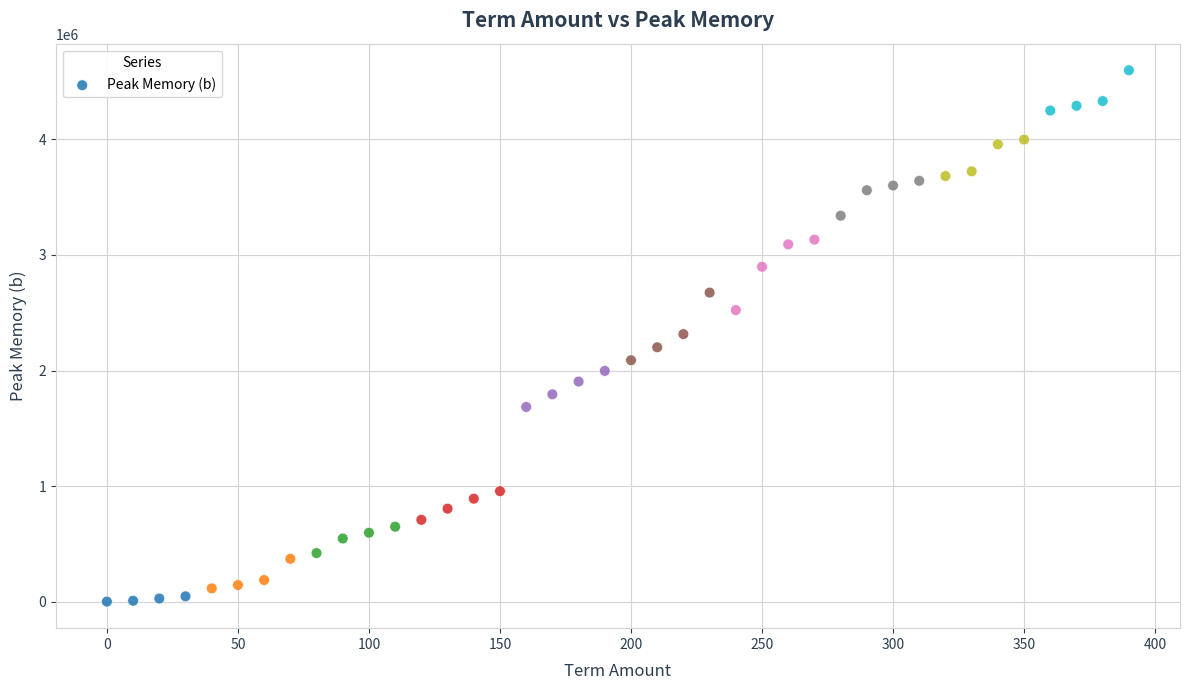

What is the range of X values (max minus min)?

390